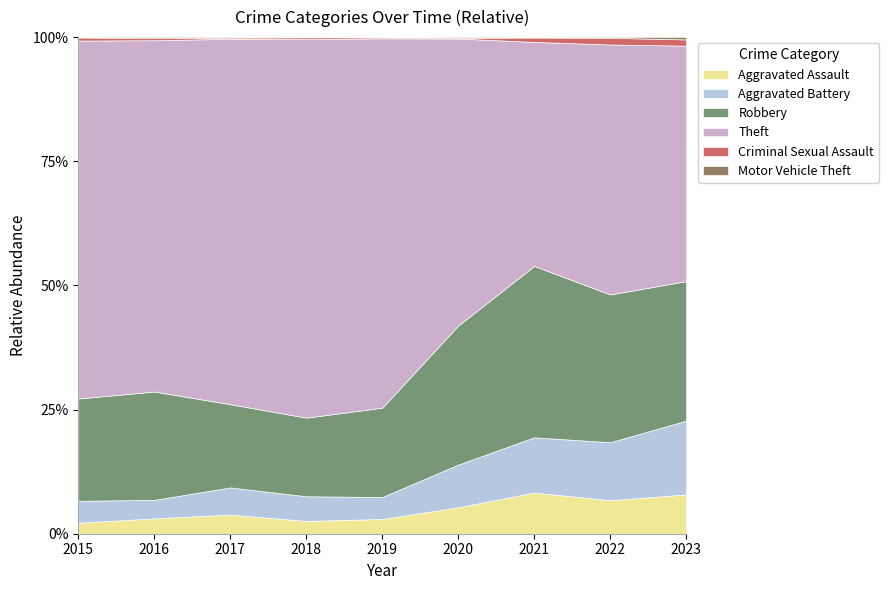

Is it true that Aggravated Assault equals 2.0 at 2022?

False